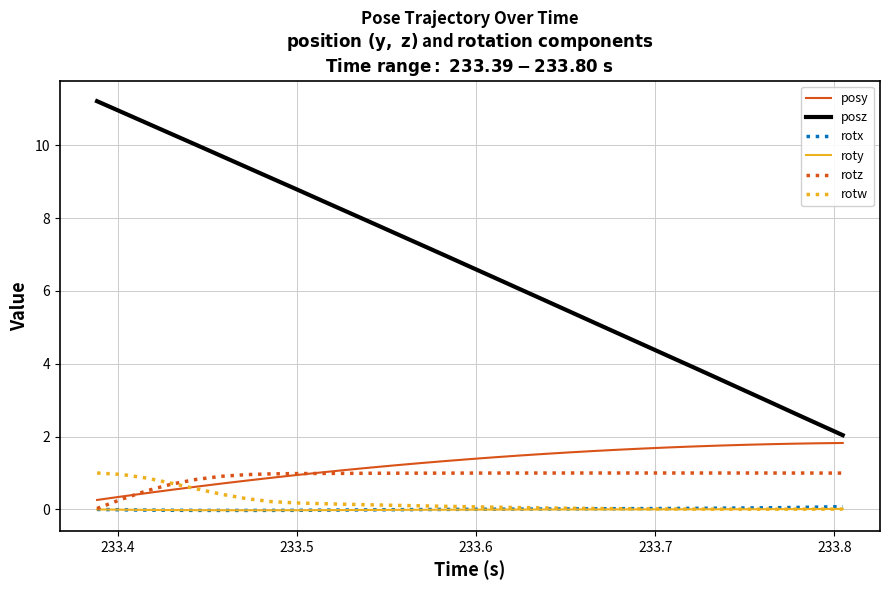

Which series has the largest total across all categories?

posz